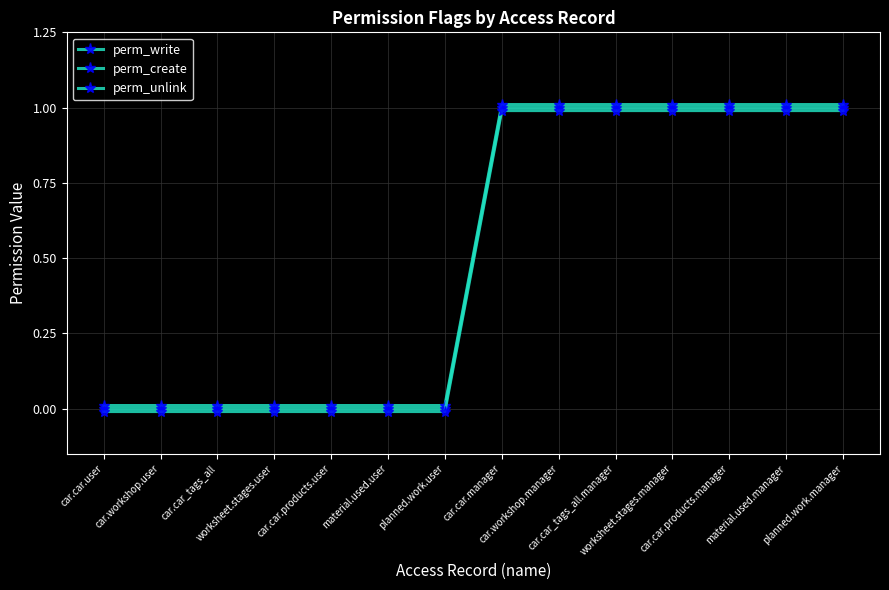

How many data points does each series have?

14